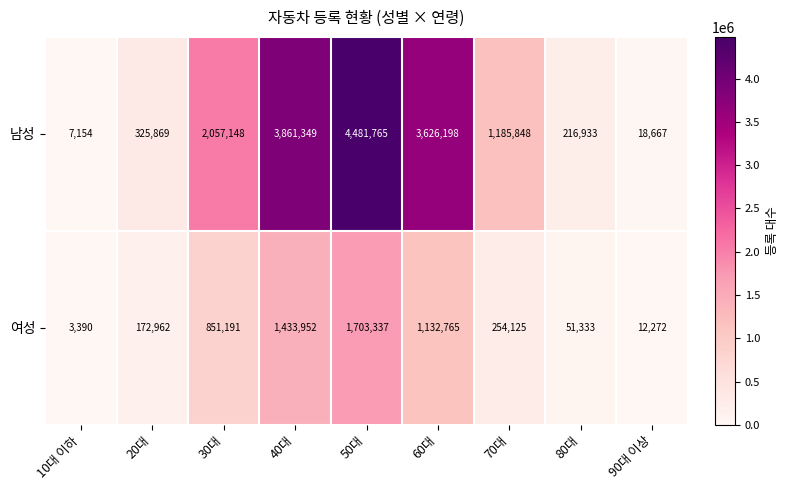

True or false: 여성 has a value of 12272 at 90대 이상.

True